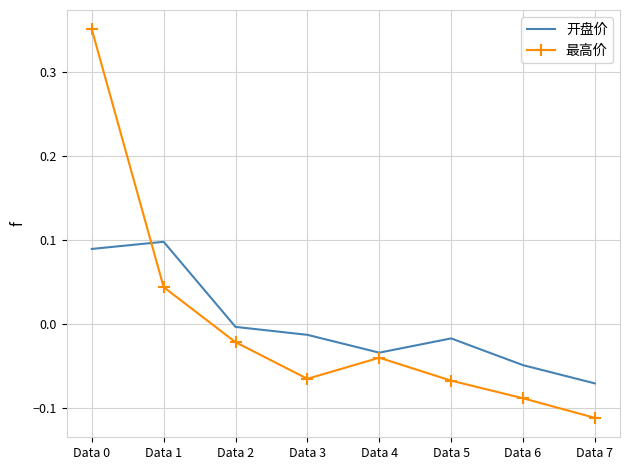

Which category has the lowest value across all series?

Data 7